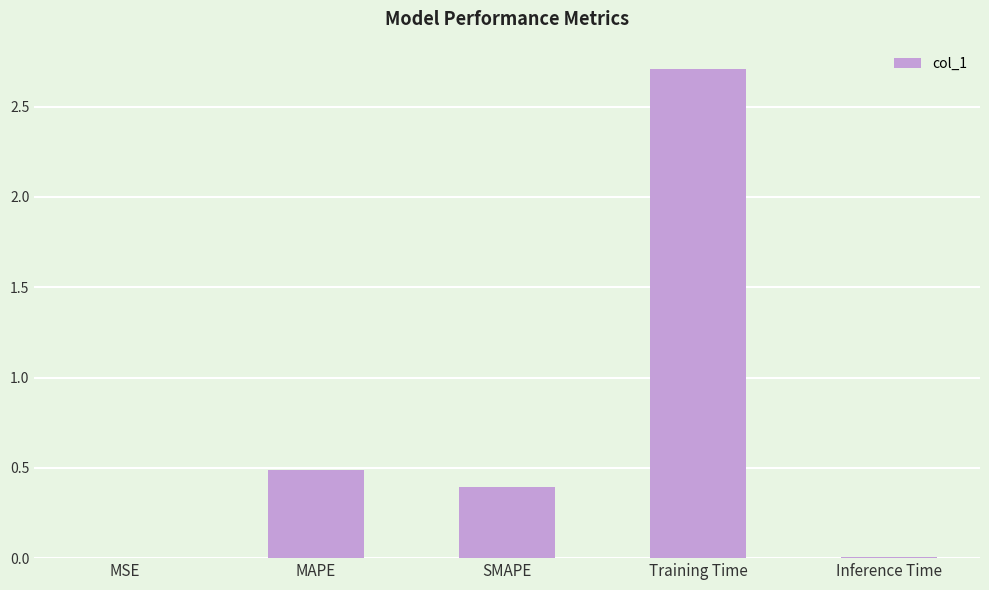

Which has a higher value, Training Time or MAPE?

Training Time